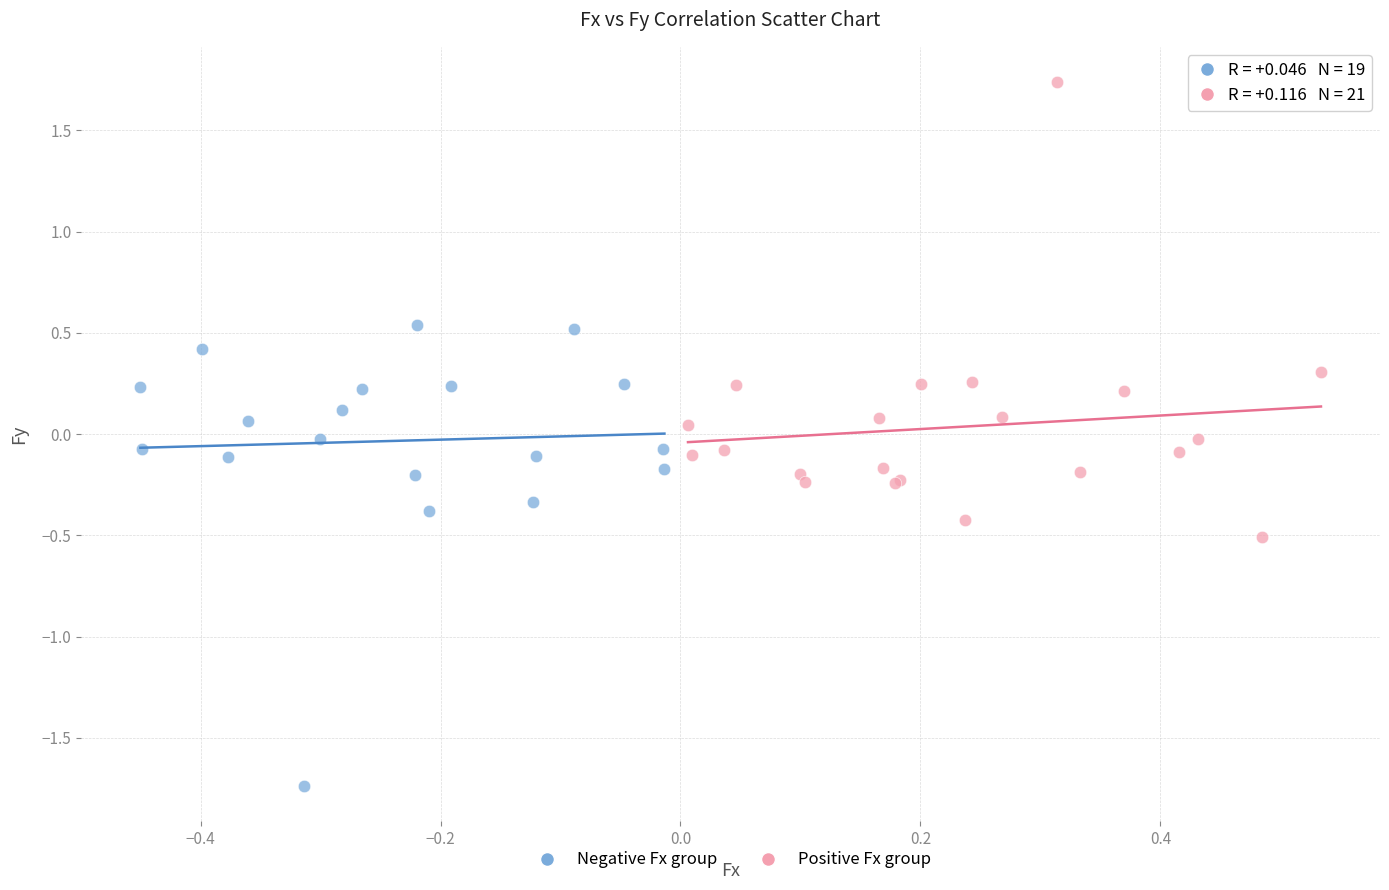

Which series reaches the maximum Y coordinate?

Positive Fx group